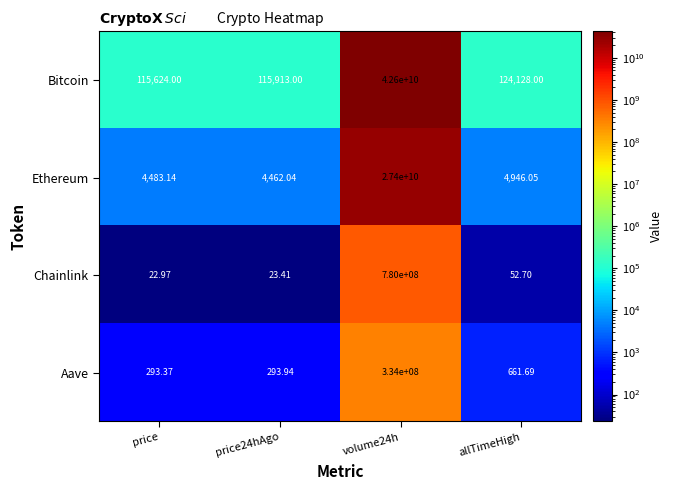

What is the difference between the highest and lowest values at volume24h?

42266000000.0